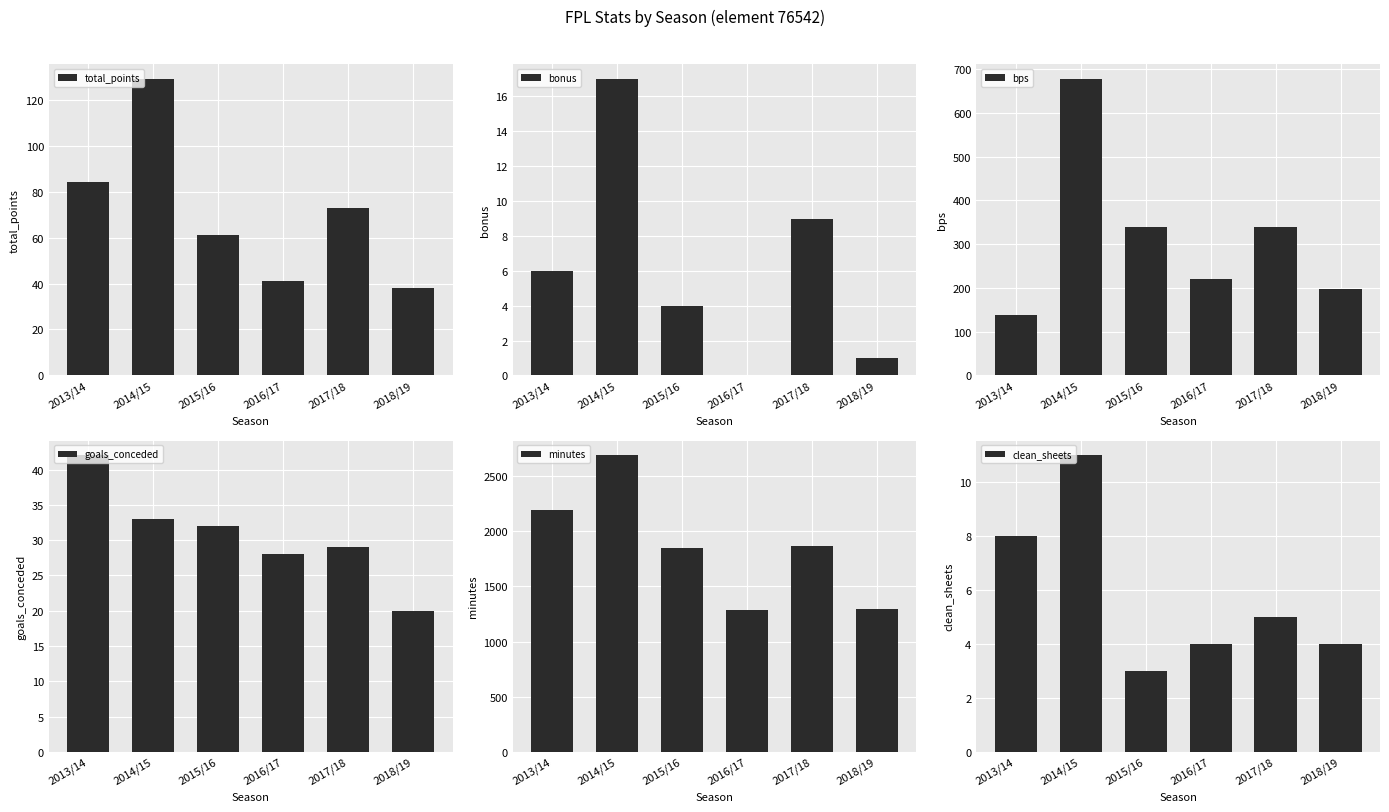

Where is clean_sheets nearest to the value 7?

2013/14